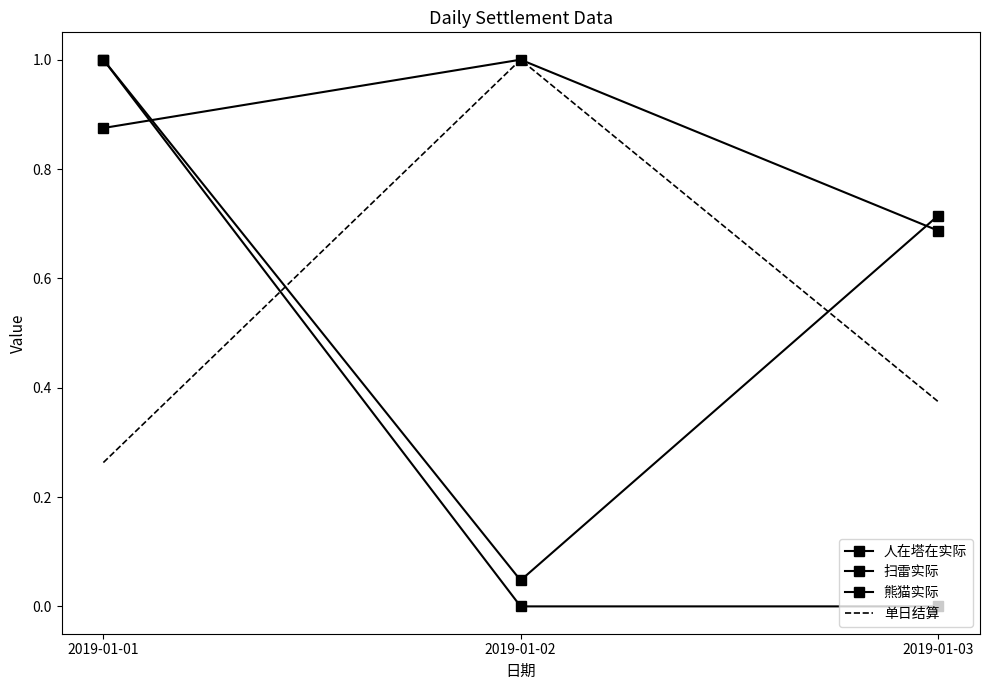

At which label does 单日结算 reach its minimum?

2019-01-01